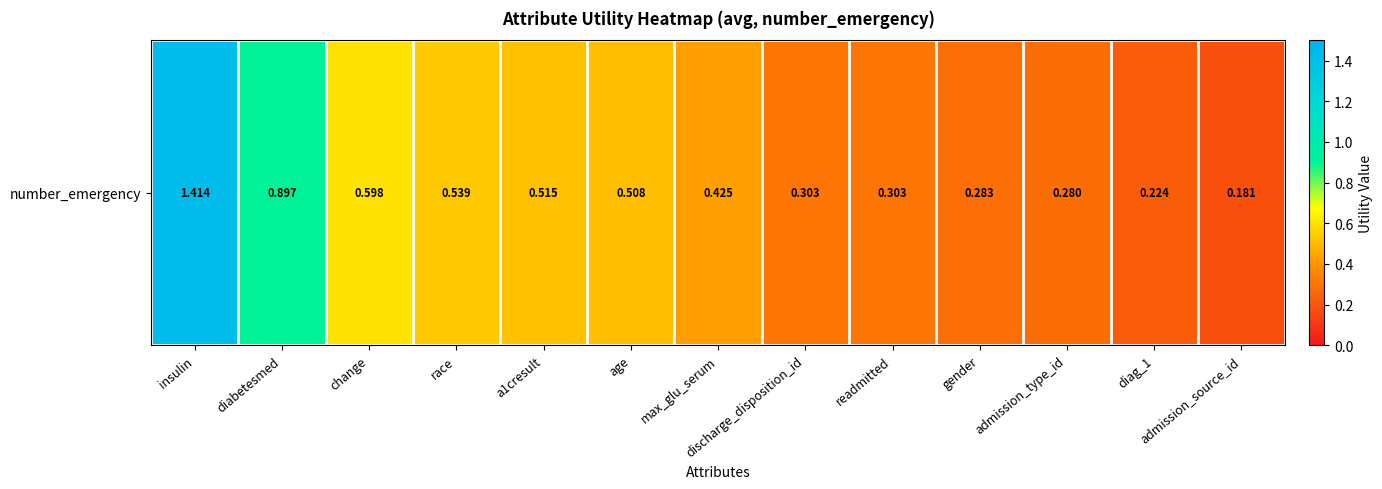

Where is the data nearest to the value 0?

admission_source_id